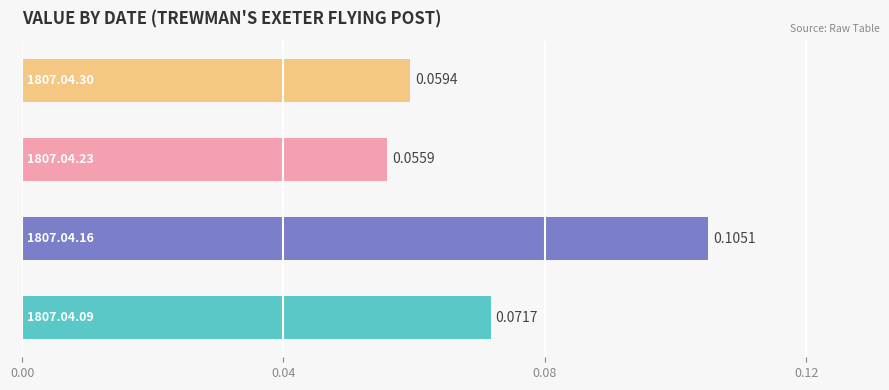

What is the sum of all values?

0.3